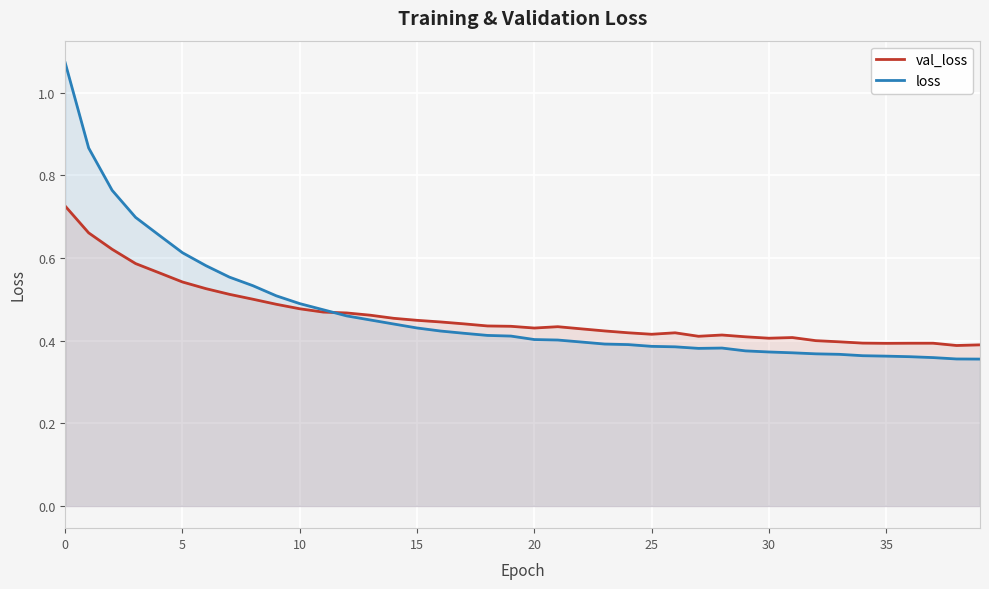

At how many categories does at least one series exceed 0?

40